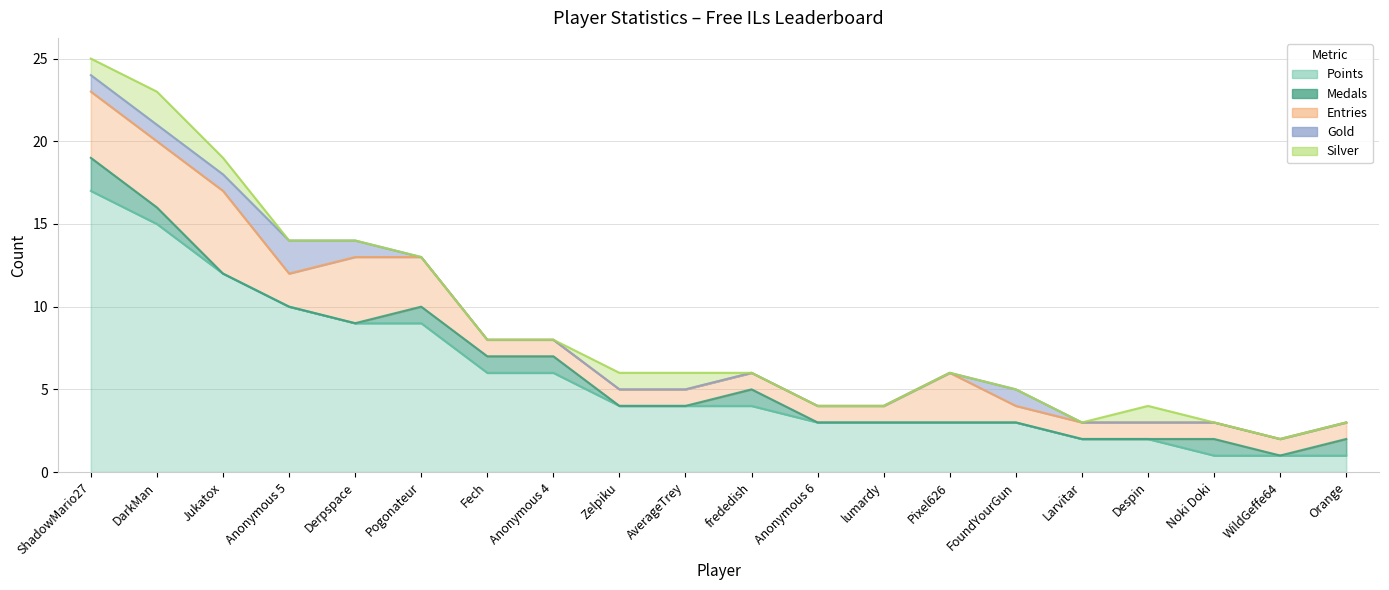

What is the maximum value shown in the chart?

17